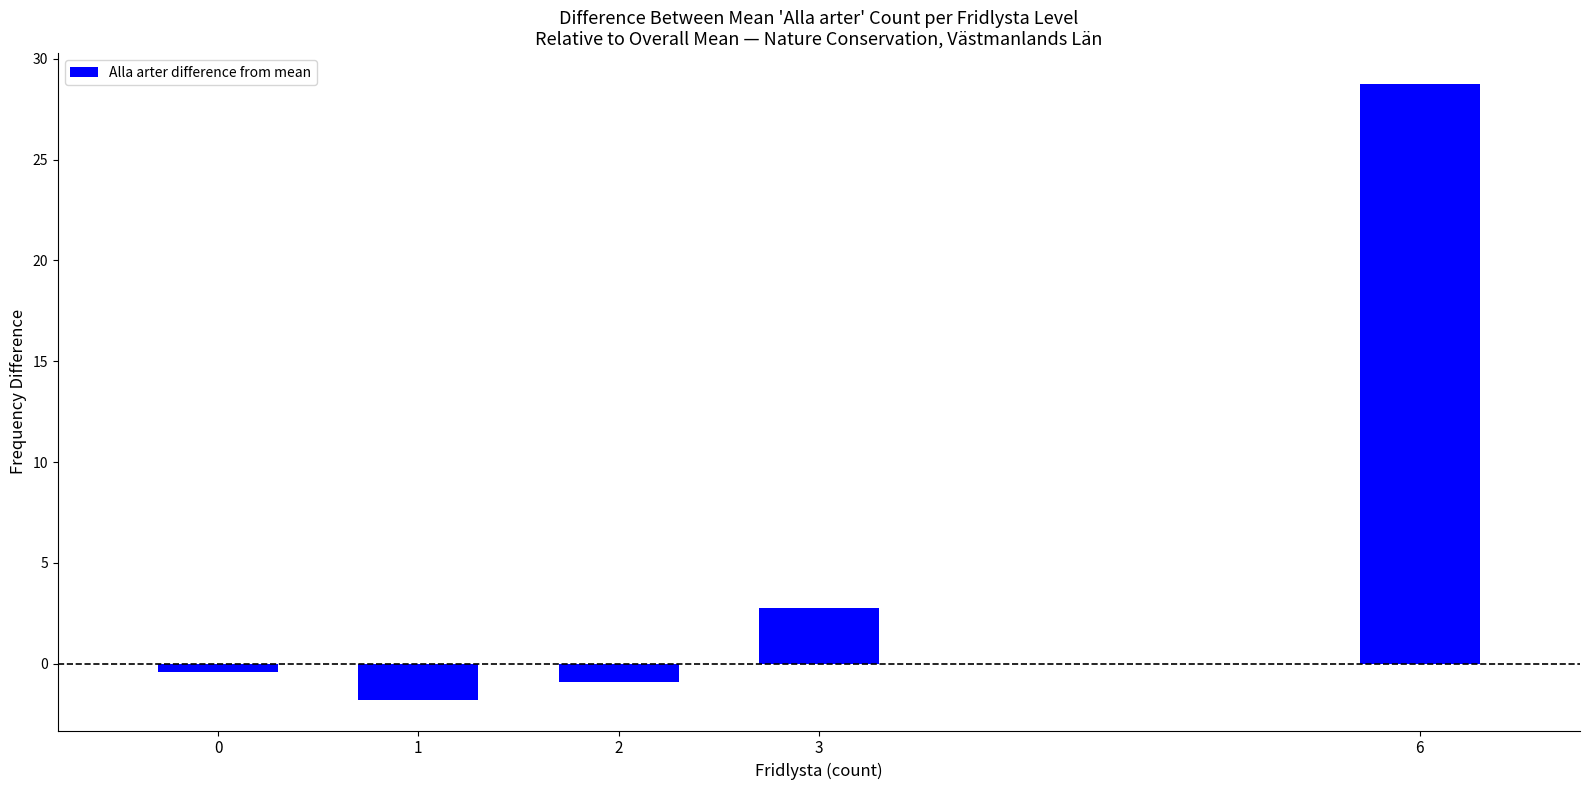

What is the average value?

5.7